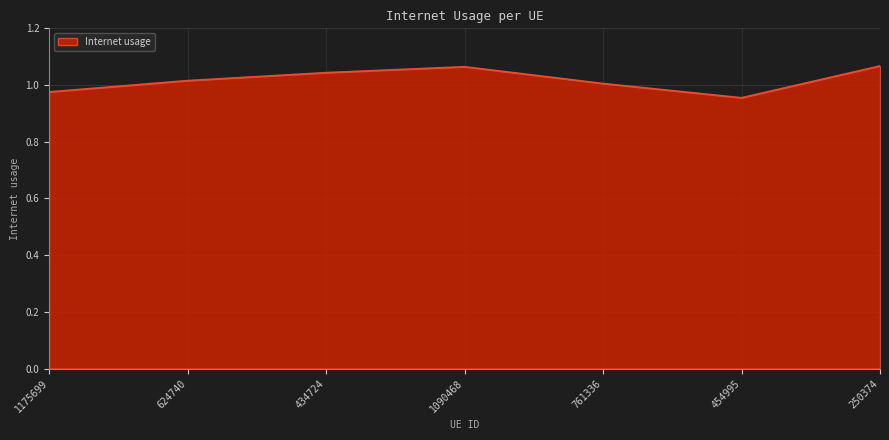

Which has a higher value, 1175699 or 624740?

624740